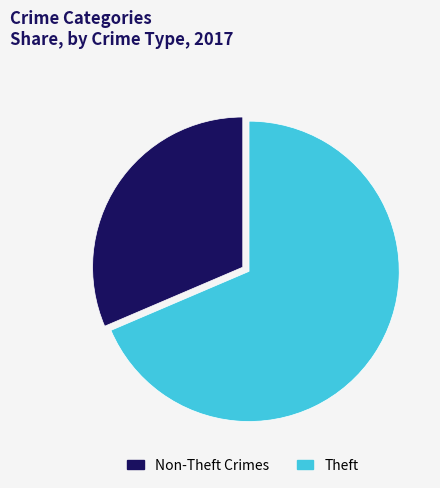

How many segments does this pie chart have?

2